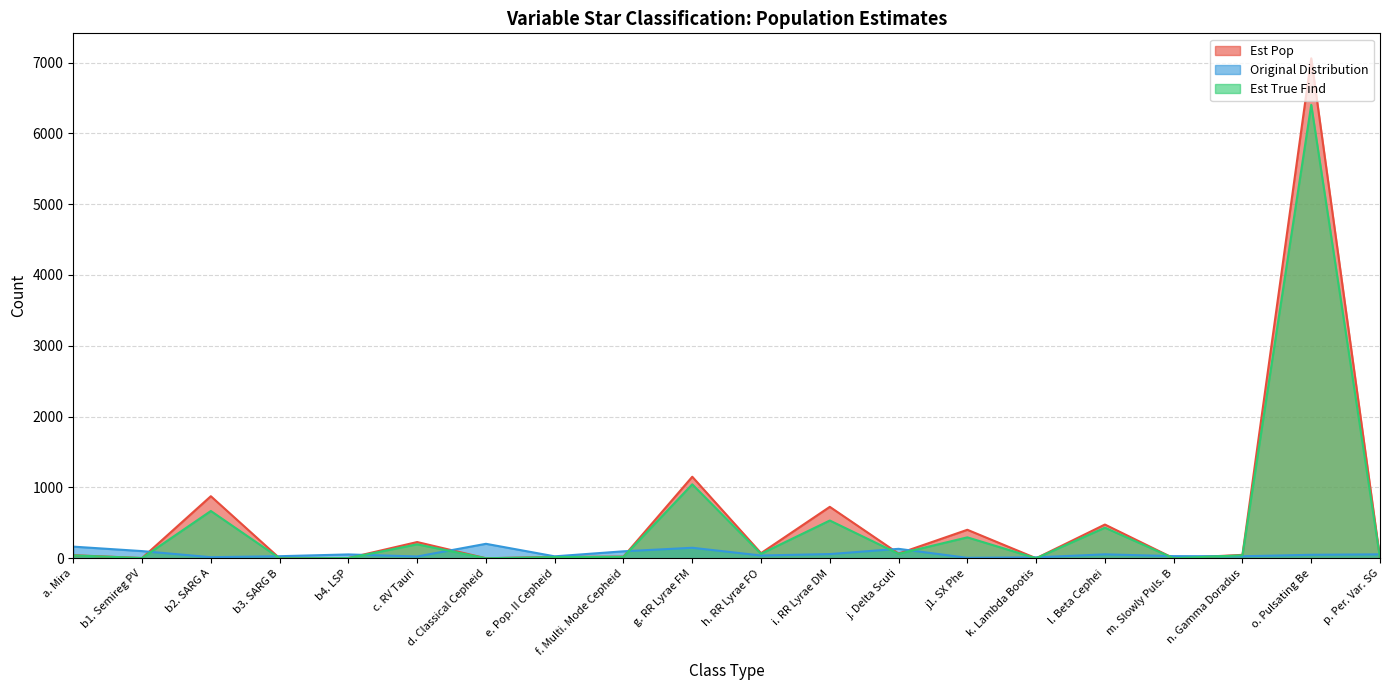

What is the total value across all series at b2. SARG A?

1558.4